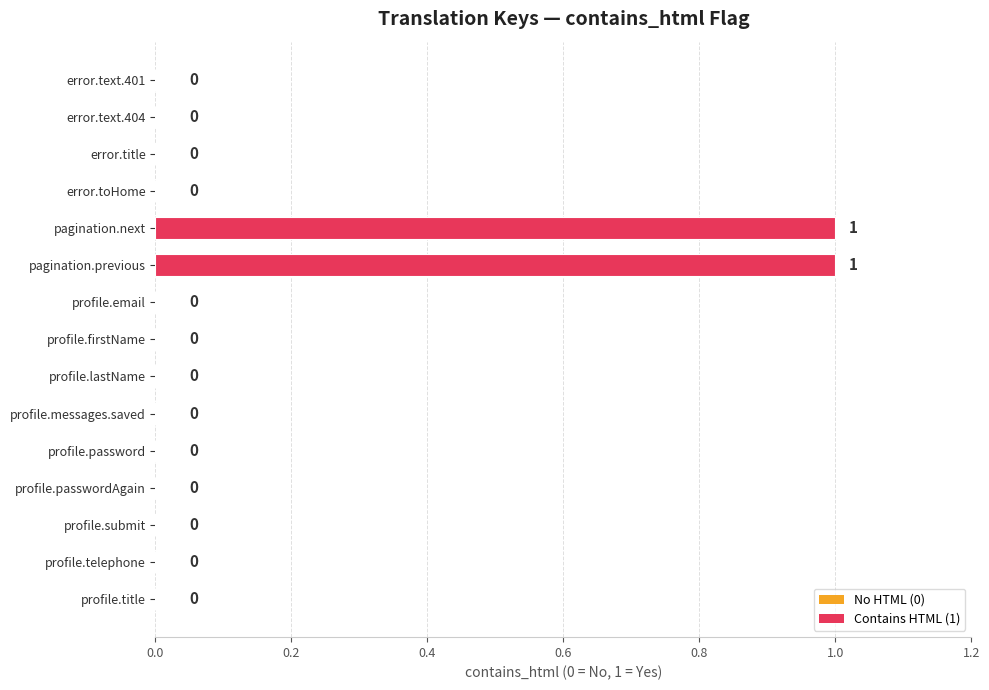

Reading top to bottom, list all the values displayed in this chart.

error.text.401=0	error.text.404=0	error.title=0	error.toHome=0	pagination.next=1	pagination.previous=1	profile.email=0	profile.firstName=0	profile.lastName=0	profile.messages.saved=0	profile.password=0	profile.passwordAgain=0	profile.submit=0	profile.telephone=0	profile.title=0